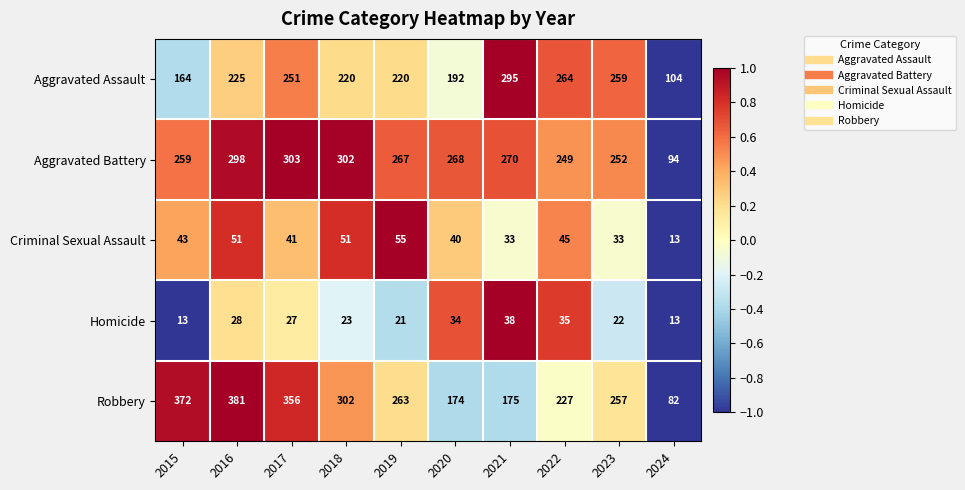

What is the approximate value of Robbery at 2023, to the nearest 10?

260